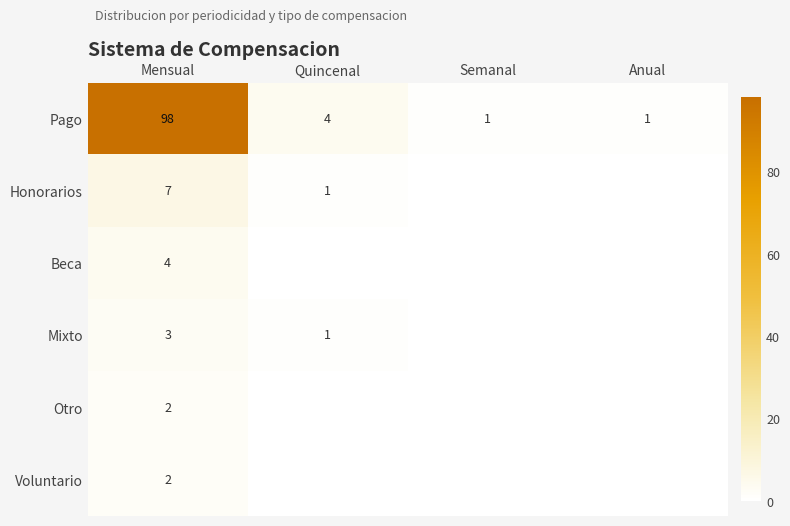

What is the sum of the Pago values at Quincenal and Mensual?

102